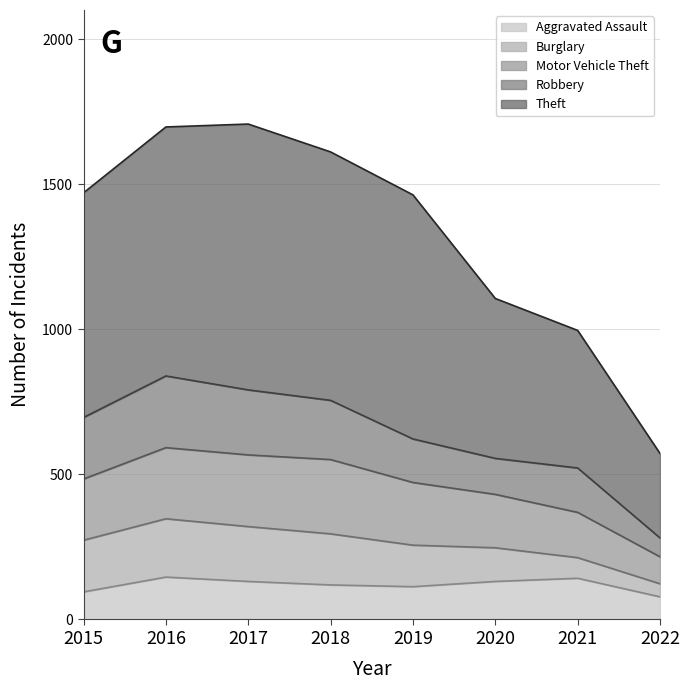

At how many categories does at least one series exceed 1274?

5